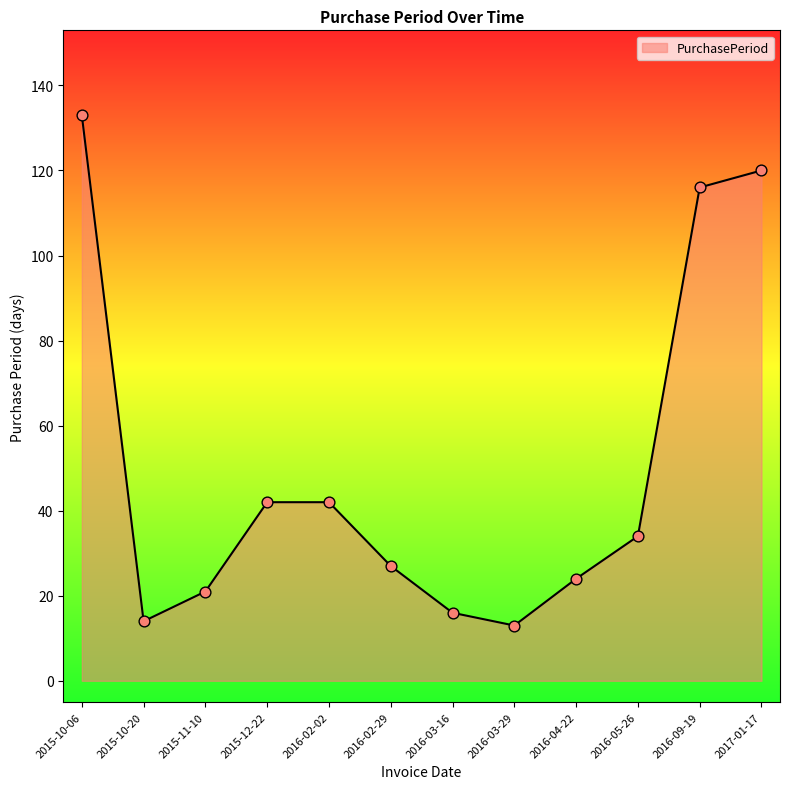

Between 2017-01-17 and 2016-05-26, which is larger?

2017-01-17